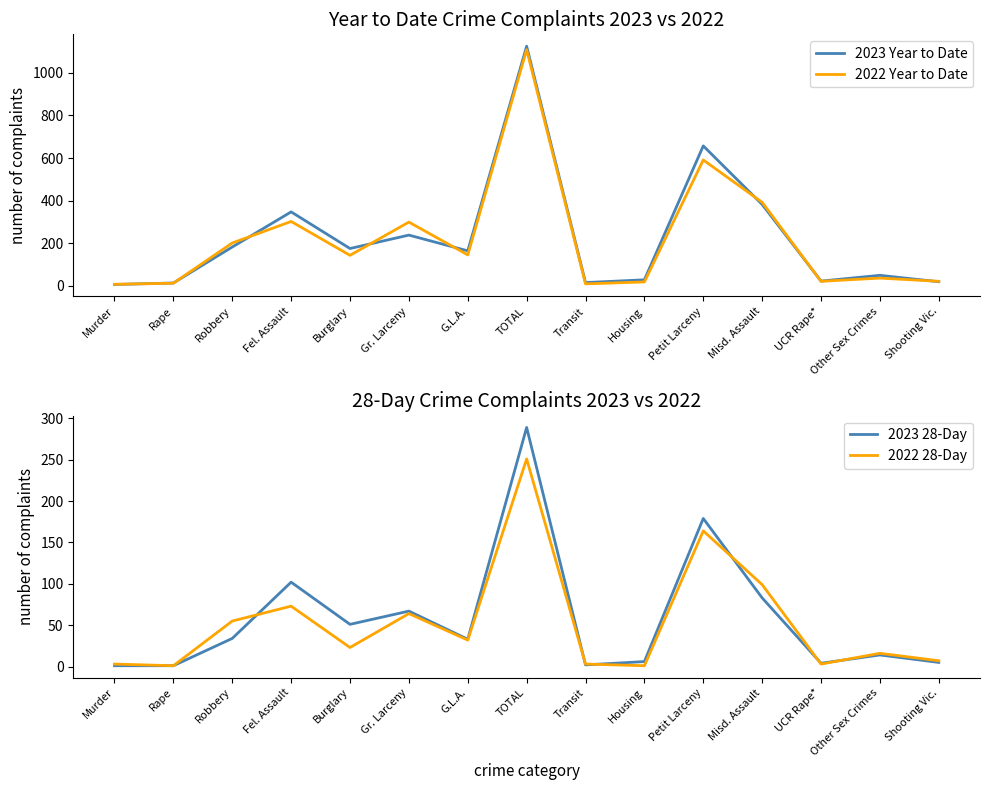

True or false: 2022 Year to Date and 2023 28-Day cross at least once.

False